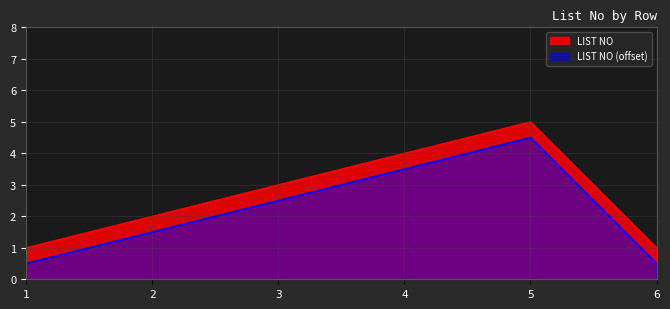

What is the sum of all values?

16